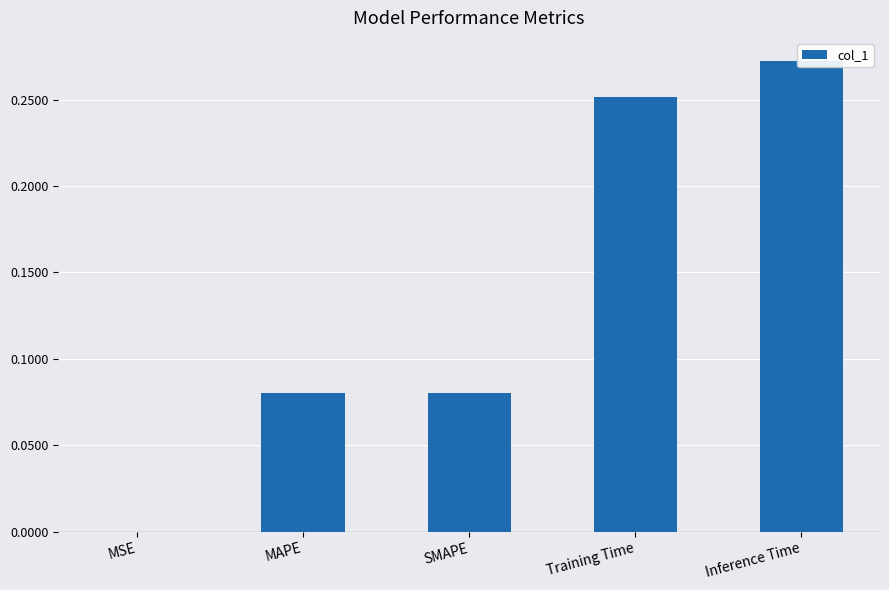

Reading left to right, list all the values displayed in this chart.

MSE=0.0	MAPE=0.1	SMAPE=0.1	Training Time=0.3	Inference Time=0.3